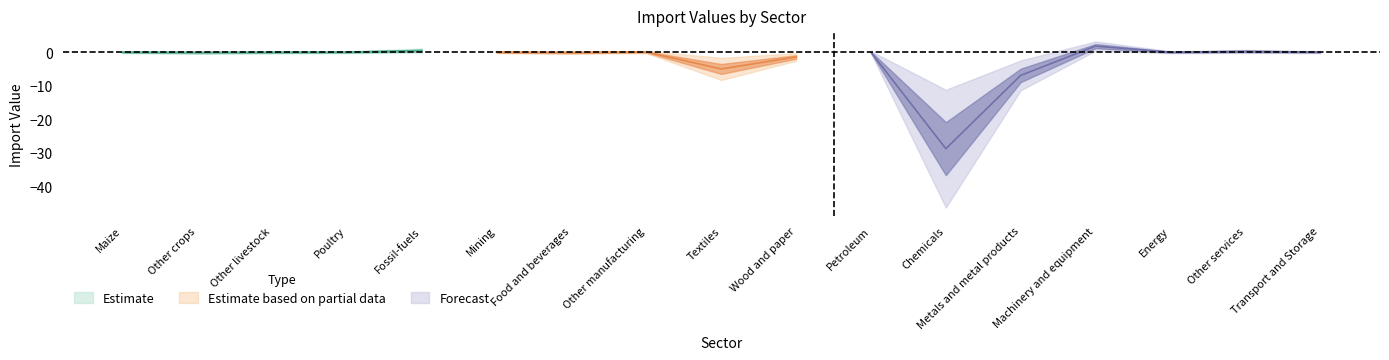

How many values are below zero?

10